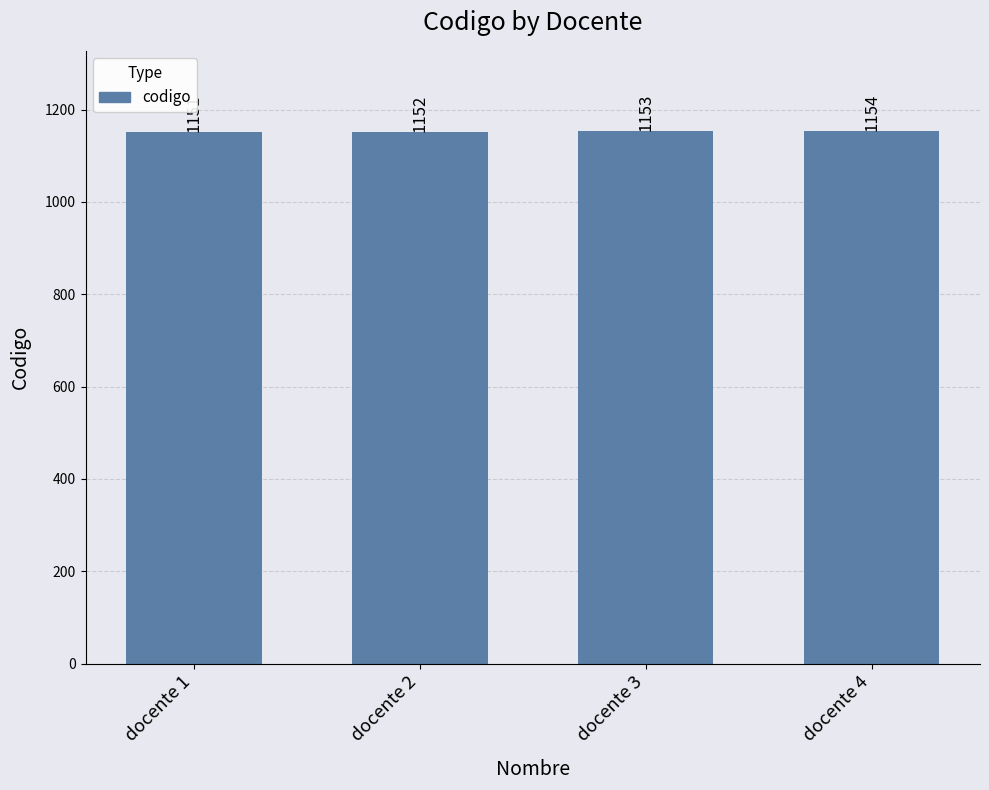

Reading left to right, what are all the values shown in this chart?

1151	1152	1153	1154